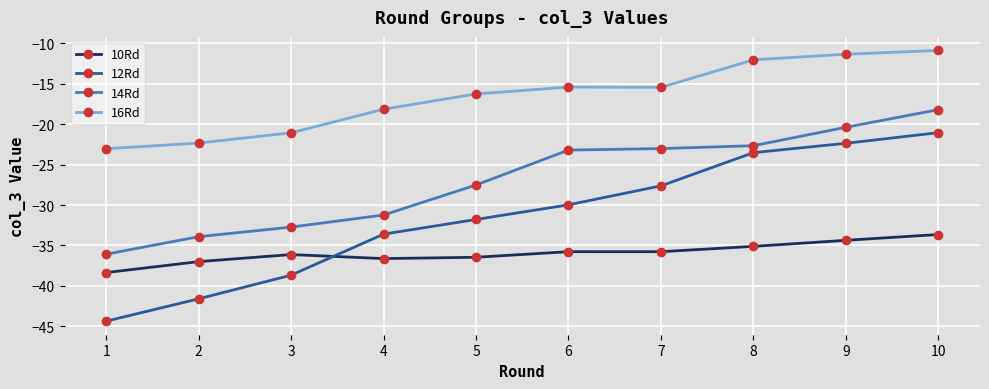

What is the value of the 10Rd point at the 7th from the left?

-35.8